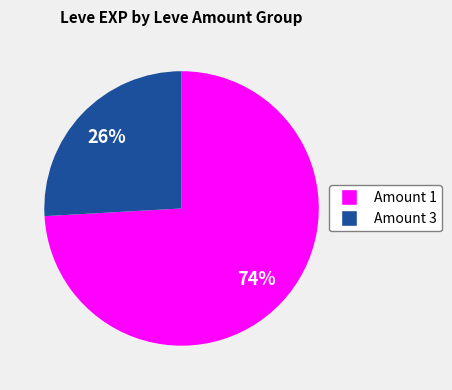

Is there any slice that represents more than half of the pie?

Yes